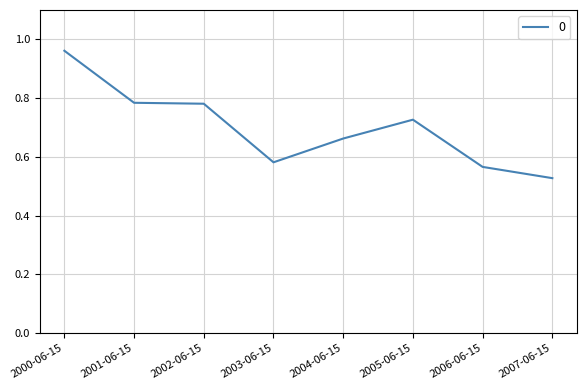

What position from the right is 2002-06-15?

6